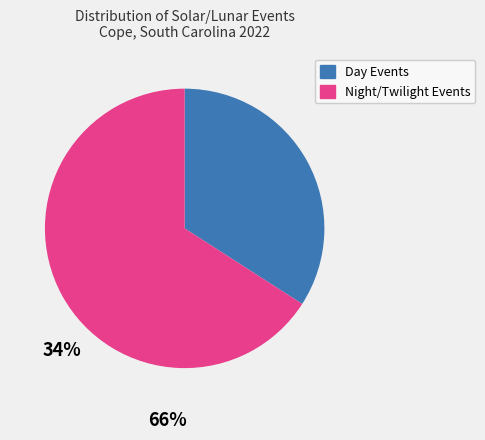

How many segments does this pie chart have?

2